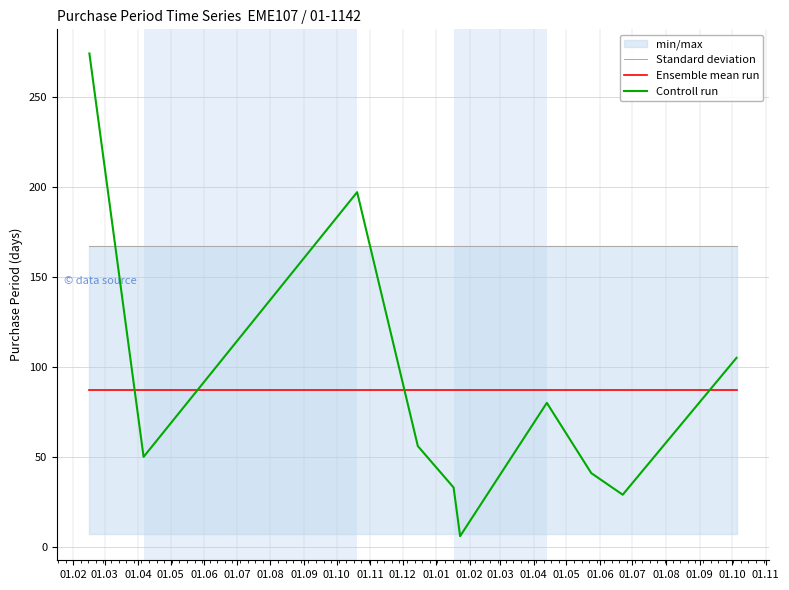

At how many categories does at least one series exceed 193?

2